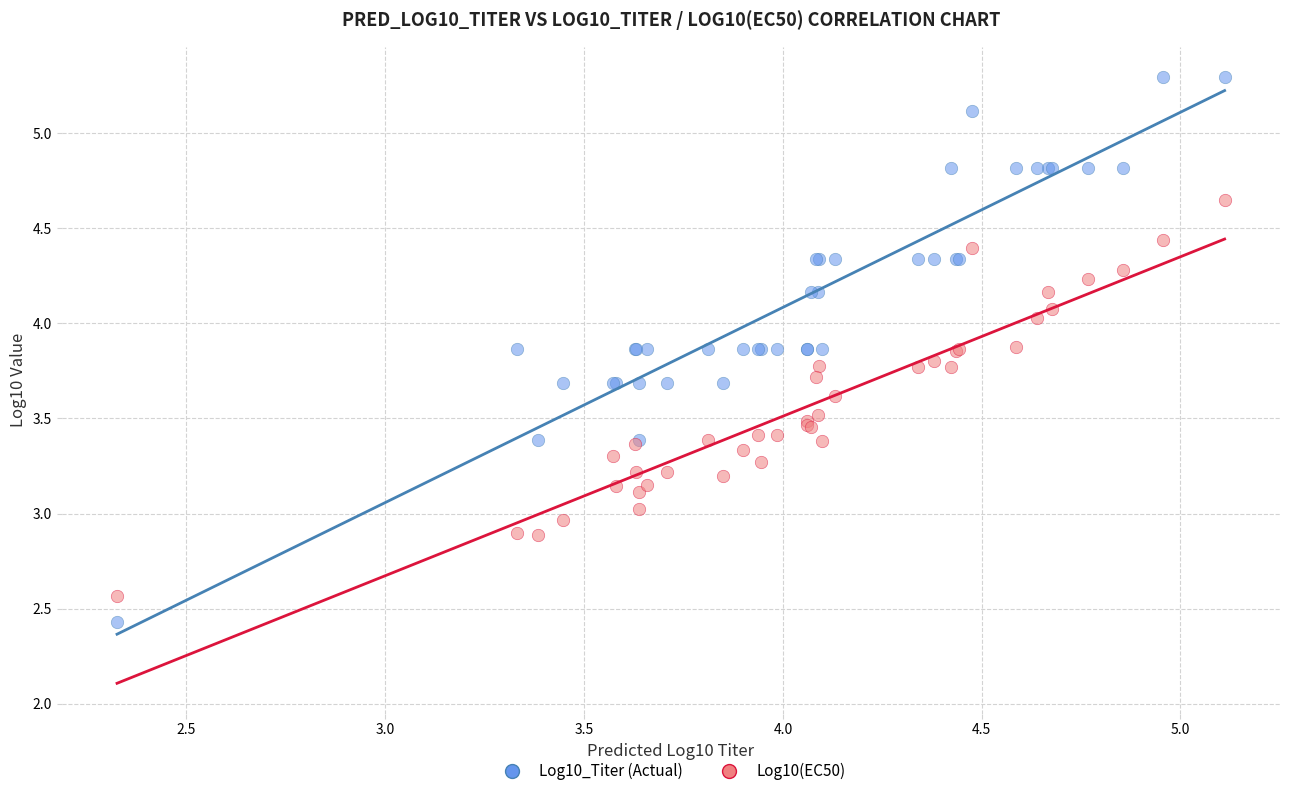

What are all the series names shown in the legend?

Log10_Titer (Actual), Log10(EC50)